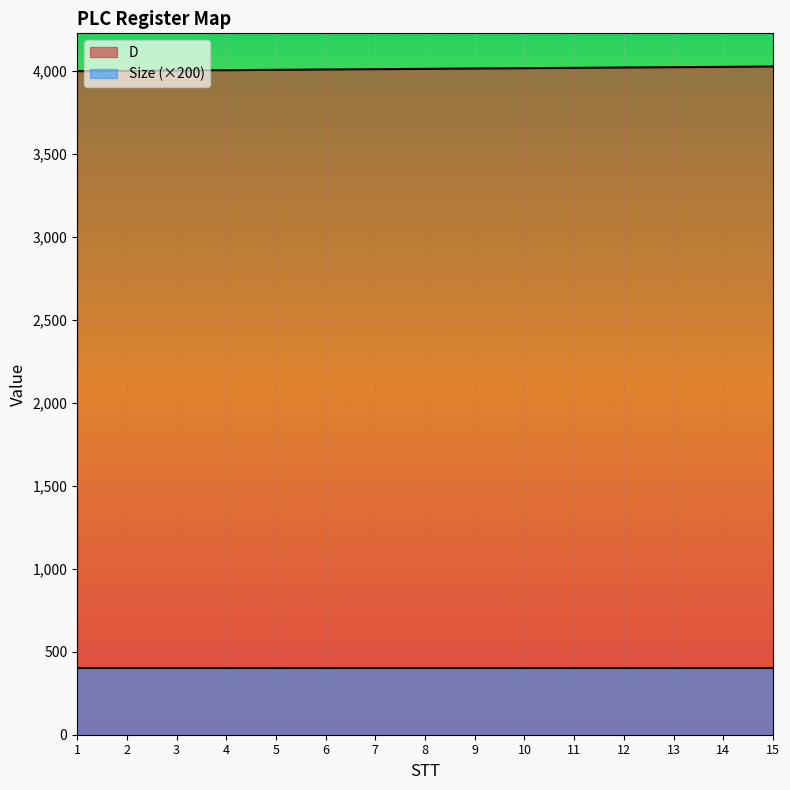

What is the change in value from 7 to 8?

+2